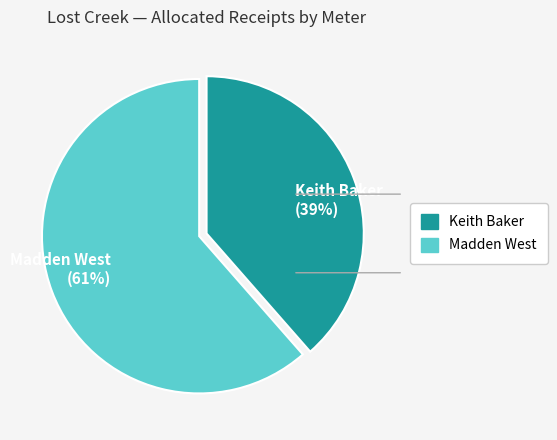

Which has a higher value, Keith Baker (39%) or Madden West (61%)?

Madden West (61%)